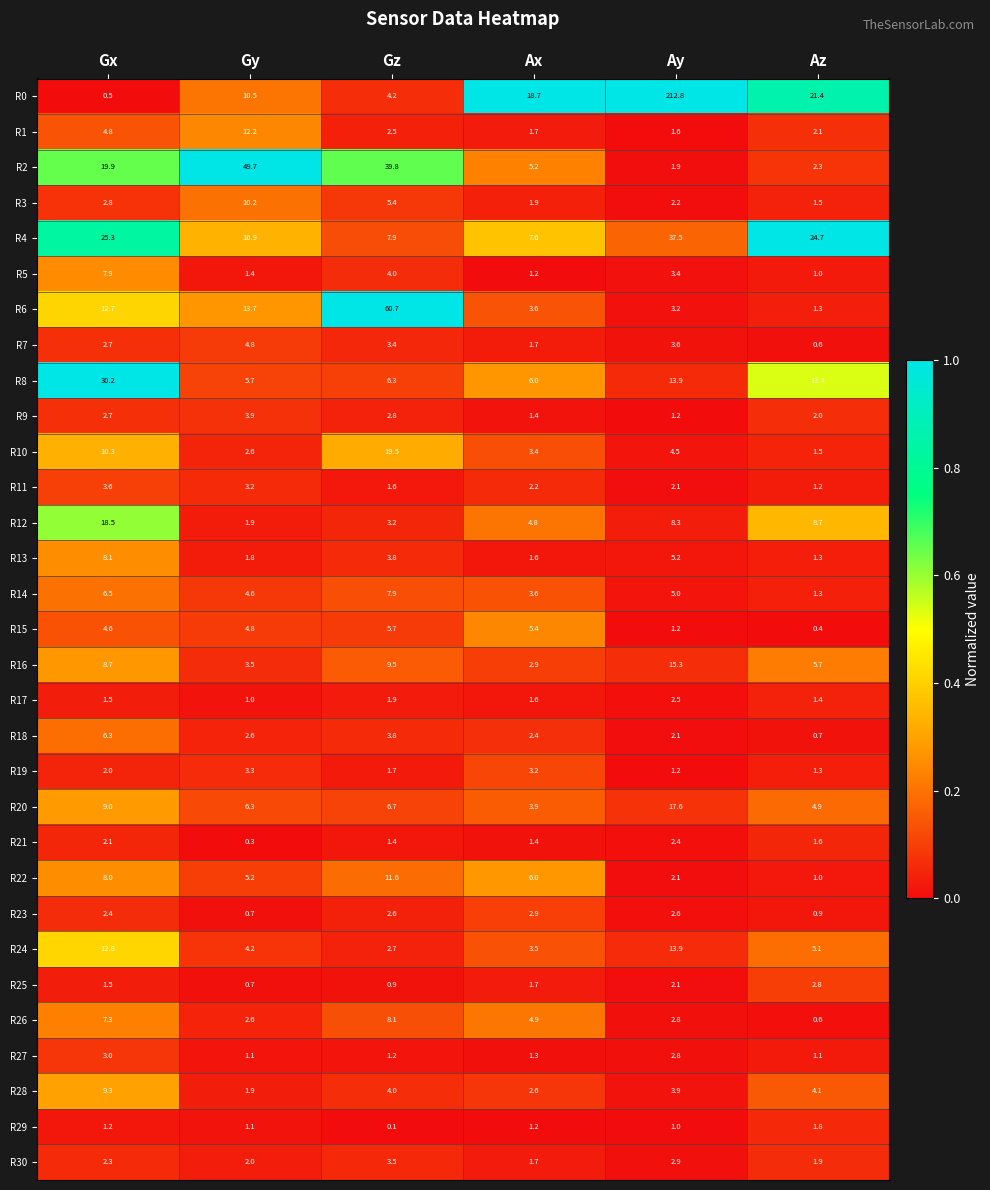

What is the average value of the R21 series?

1.5